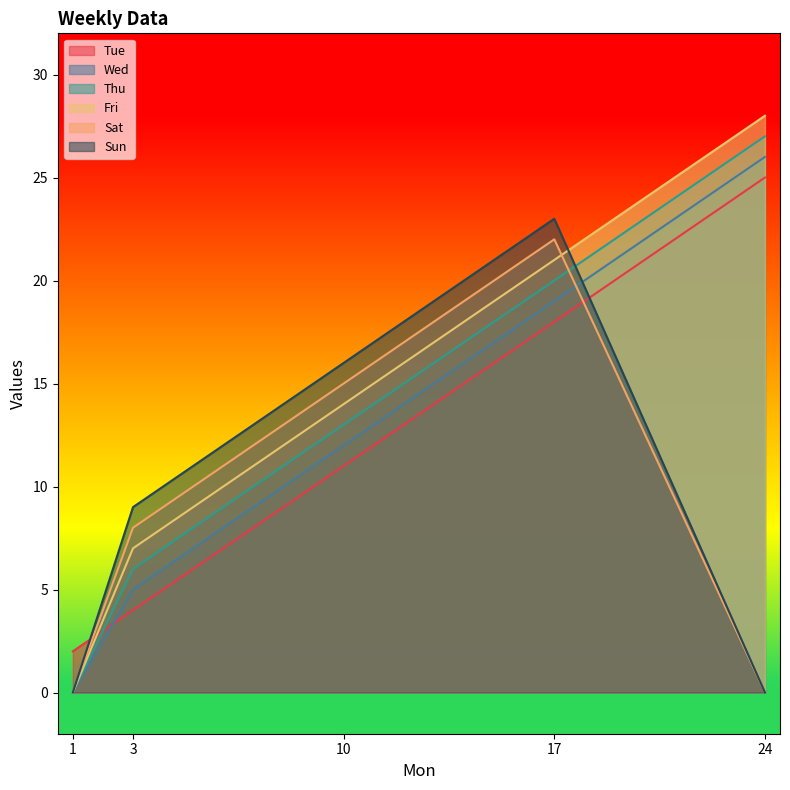

At which label does Fri reach its minimum?

1